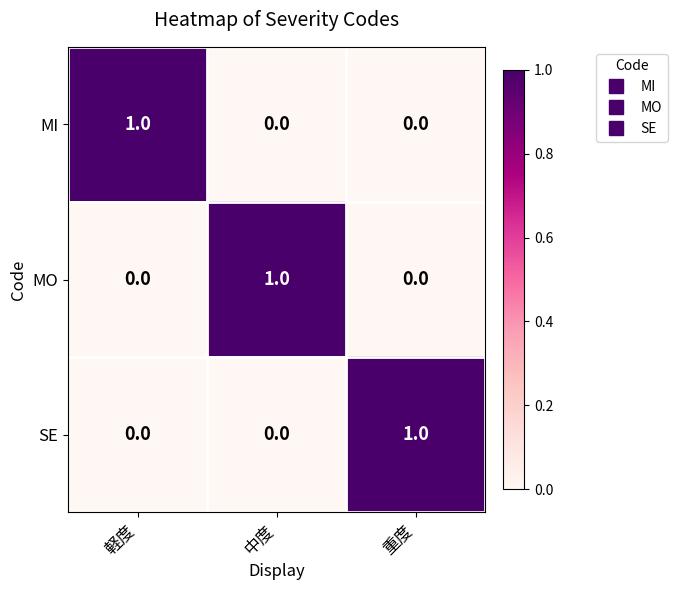

The value of MO at 軽度 is 1. True or false?

False